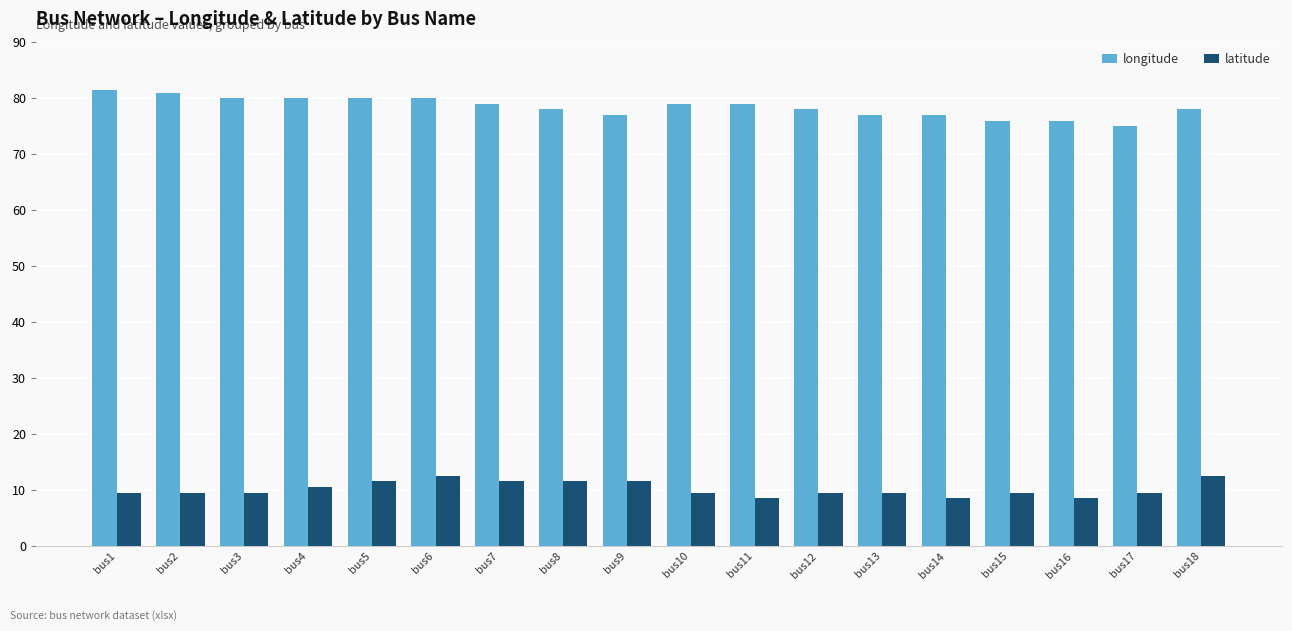

How many bars are there in total?

36